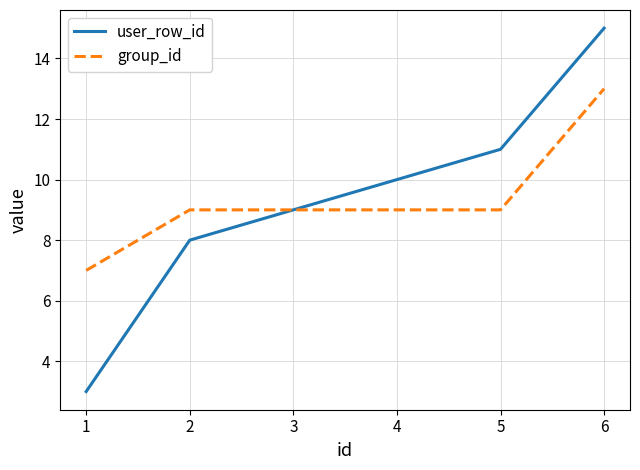

True or false: user_row_id has a value of 18 at 5.

False